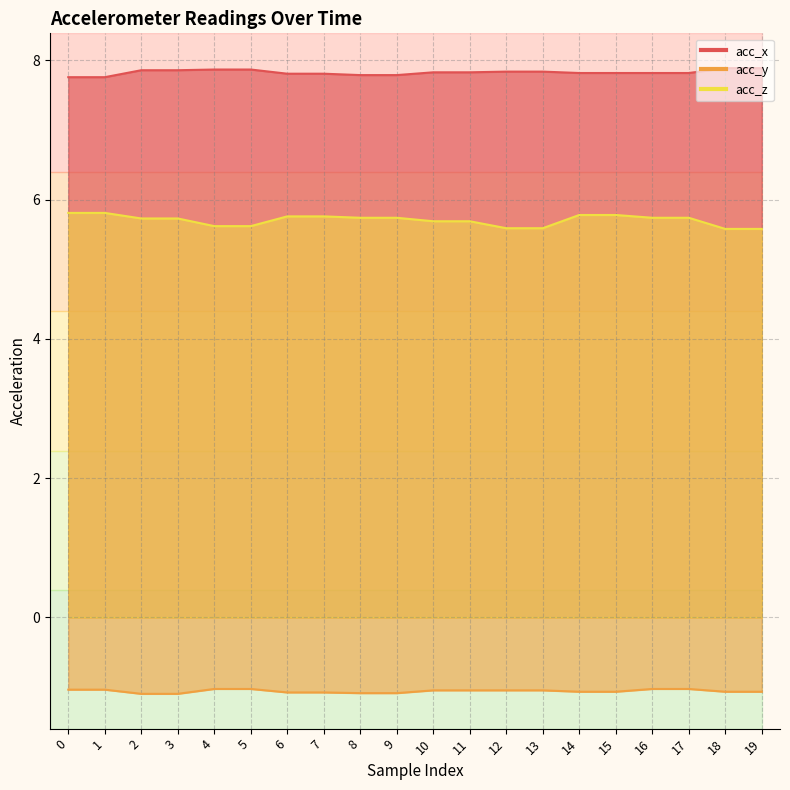

What is the greatest value displayed?

7.9